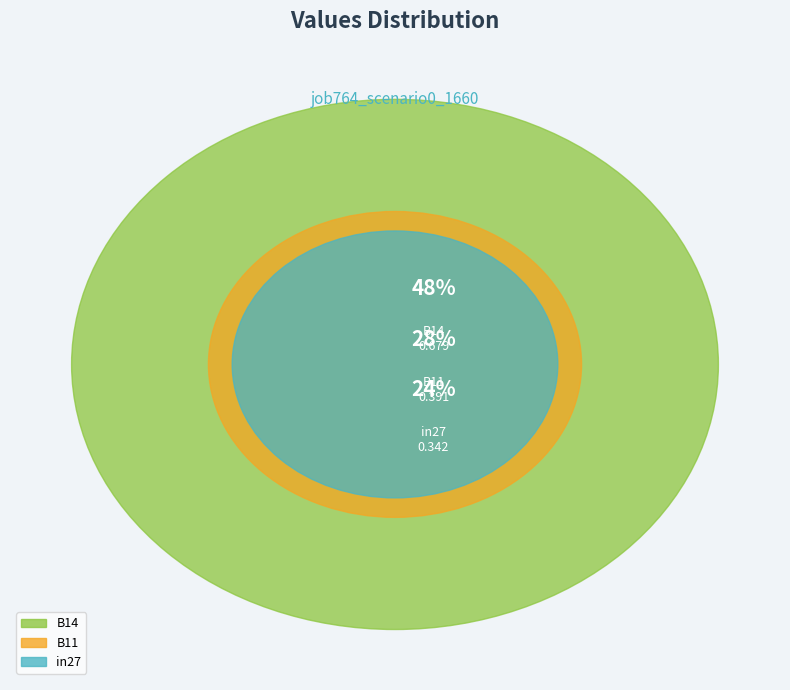

To the nearest percent, what is the difference between the largest and smallest slice percentages?

24%